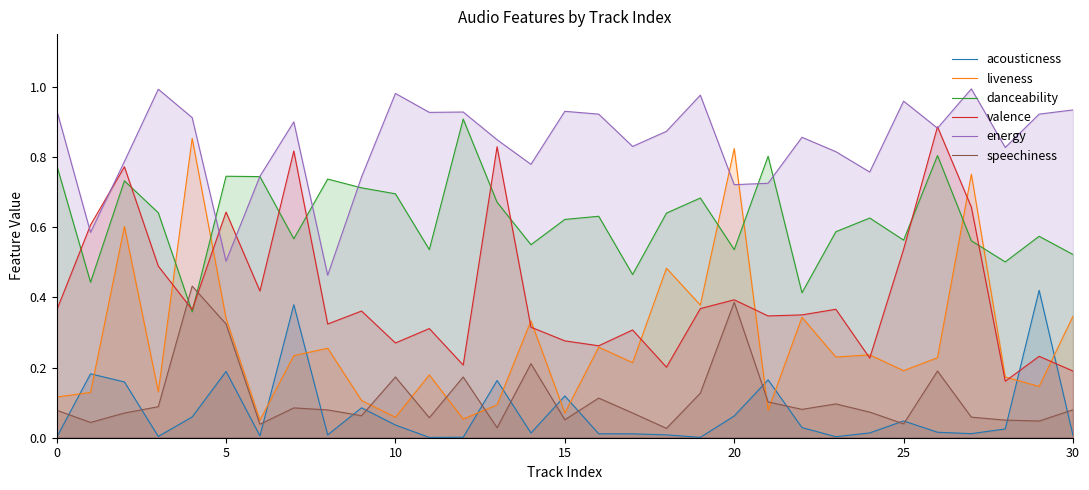

How many lines are shown in the chart?

6